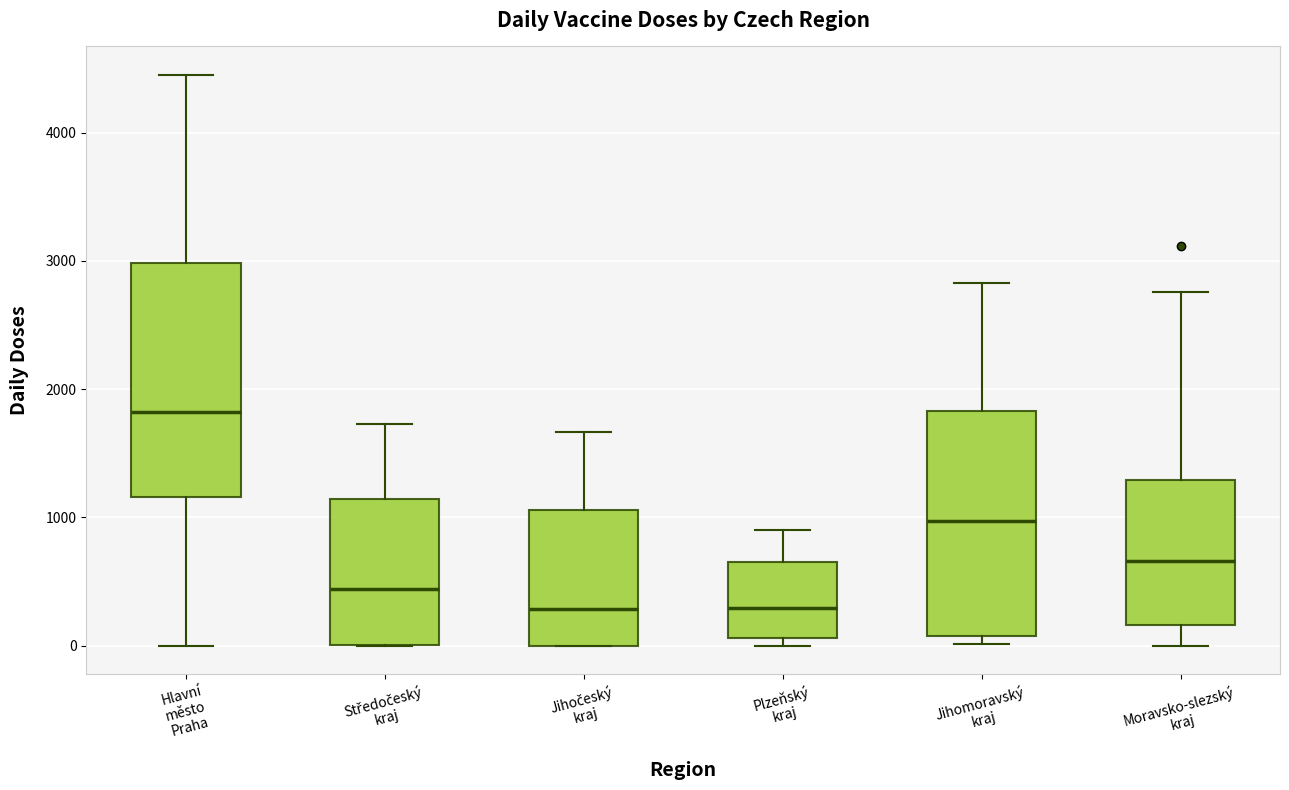

Reading left to right, read every box against the y-axis: the position of its median line, the range the box covers, and the ends of its whiskers. The values are not printed on the chart, so give them approximately, as read against the axis.

Hlavní město Praha: median 1800, box 1200 to 3000, whiskers 0 to 4400
Středočeský kraj: median 400, box 0 to 1100, whiskers 0 to 1700
Jihočeský kraj: median 300, box 0 to 1100, whiskers 0 to 1700
Plzeňský kraj: median 300, box 100 to 700, whiskers 0 to 900
Jihomoravský kraj: median 1000, box 100 to 1800, whiskers 0 to 2800
Moravsko-slezský kraj: median 700, box 200 to 1300, whiskers 0 to 2800